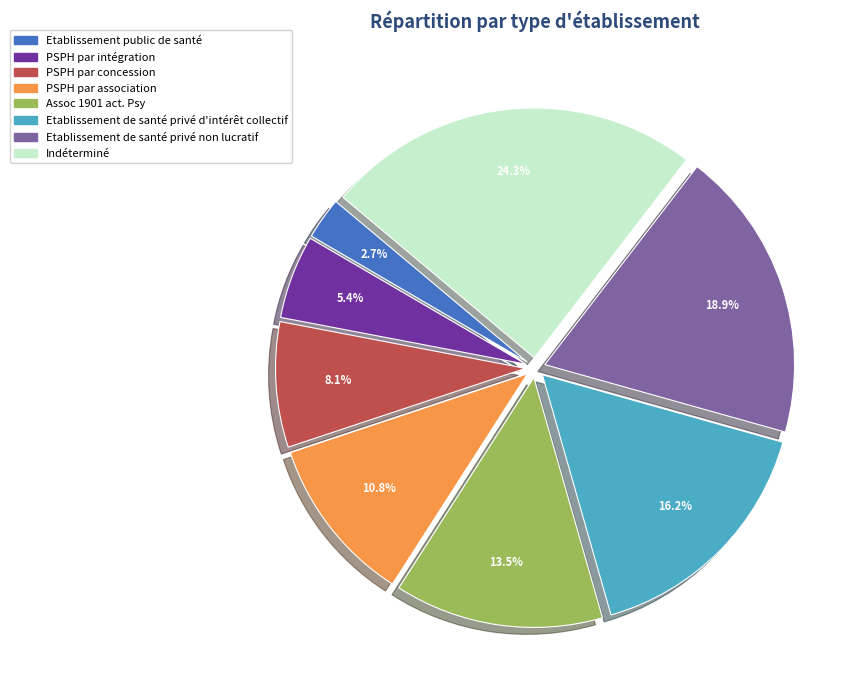

How many slices are in this pie chart?

8